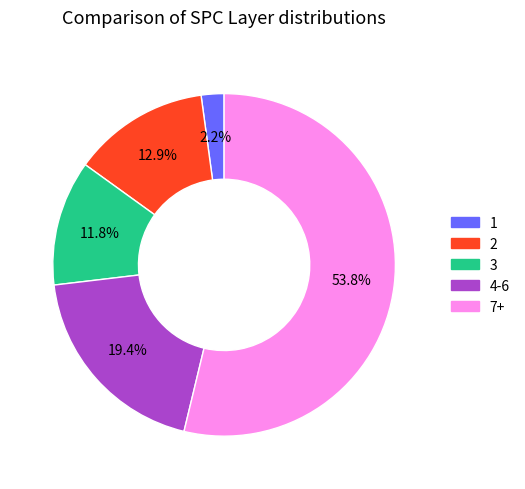

Does any single category account for the majority?

Yes